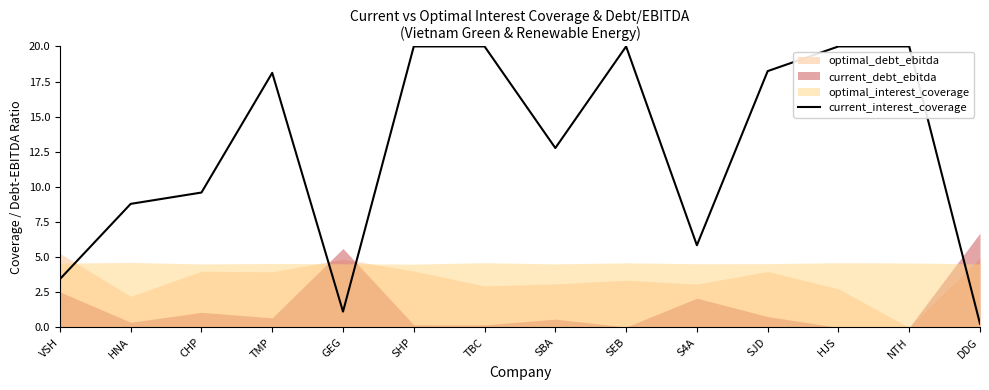

What position from the right is TMP?

11